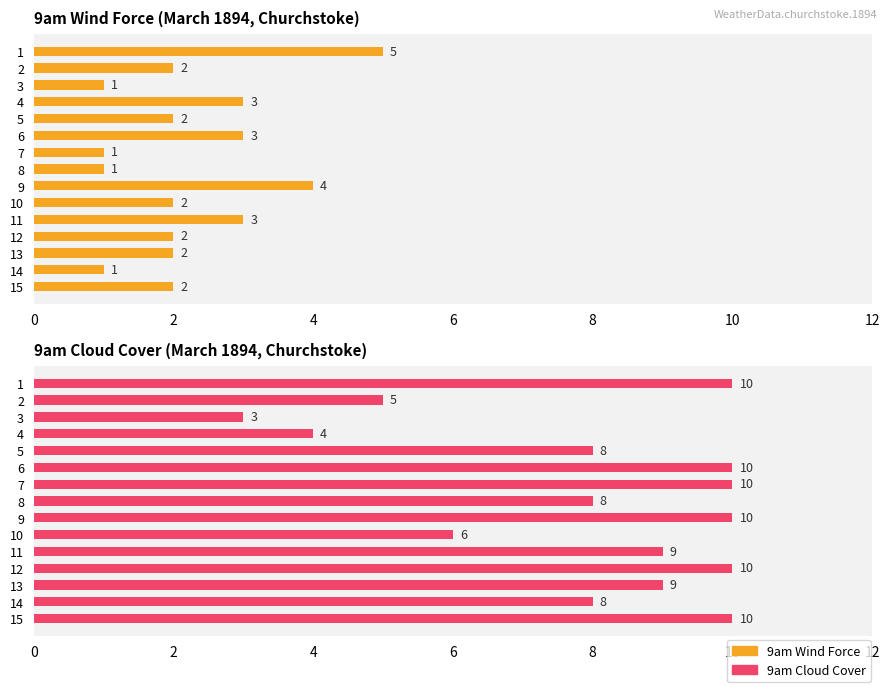

Which series changed the most between 7 and 13?

9am Wind Force